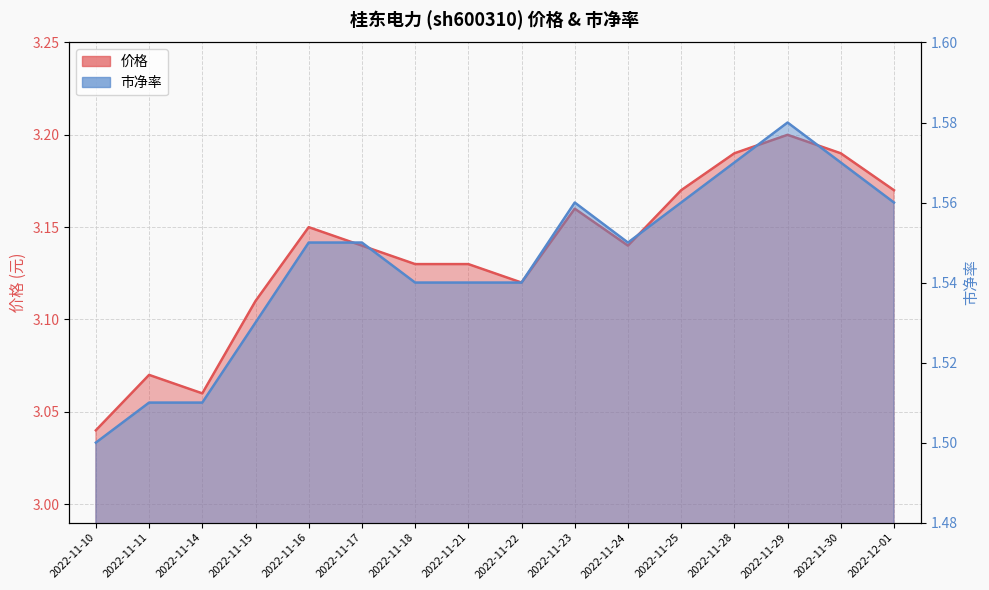

Reading left to right, extract all data points from this chart.

价格: 2022-11-10=3.0	2022-11-11=3.1	2022-11-14=3.1	2022-11-15=3.1	2022-11-16=3.1	2022-11-17=3.1	2022-11-18=3.1	2022-11-21=3.1	2022-11-22=3.1	2022-11-23=3.2	2022-11-24=3.1	2022-11-25=3.2	2022-11-28=3.2	2022-11-29=3.2	2022-11-30=3.2	2022-12-01=3.2
市净率: 2022-11-10=1.5	2022-11-11=1.5	2022-11-14=1.5	2022-11-15=1.5	2022-11-16=1.6	2022-11-17=1.6	2022-11-18=1.5	2022-11-21=1.5	2022-11-22=1.5	2022-11-23=1.6	2022-11-24=1.6	2022-11-25=1.6	2022-11-28=1.6	2022-11-29=1.6	2022-11-30=1.6	2022-12-01=1.6